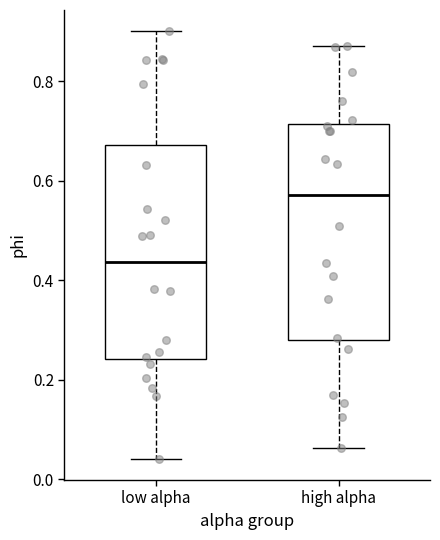

Which box's median line is the highest?

high alpha